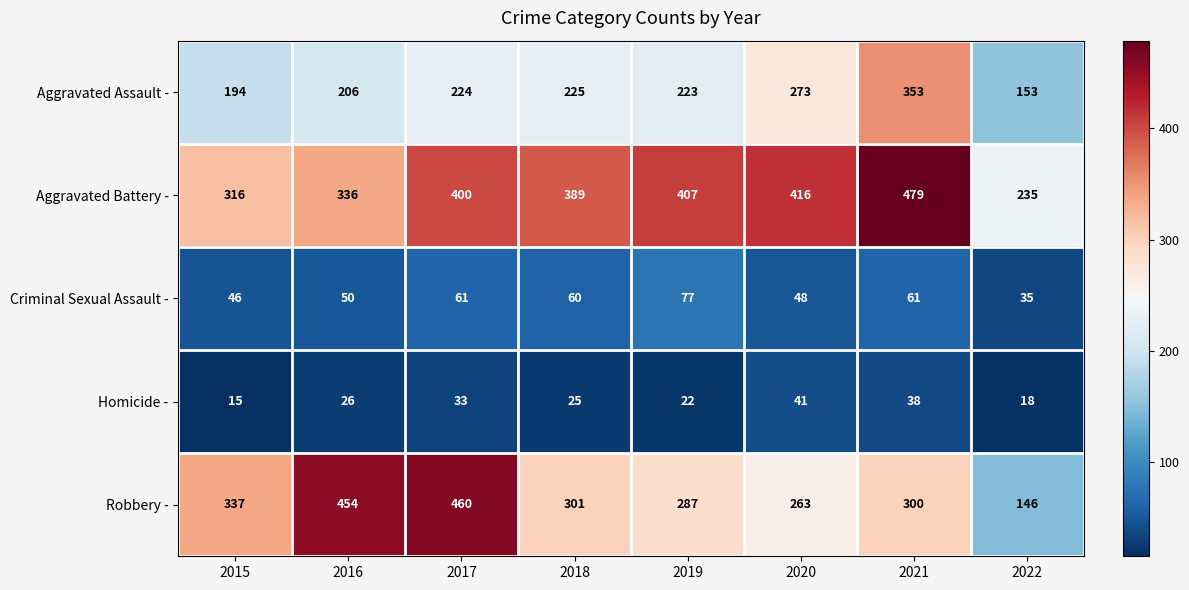

At which category does the chart reach its peak across all series?

2021